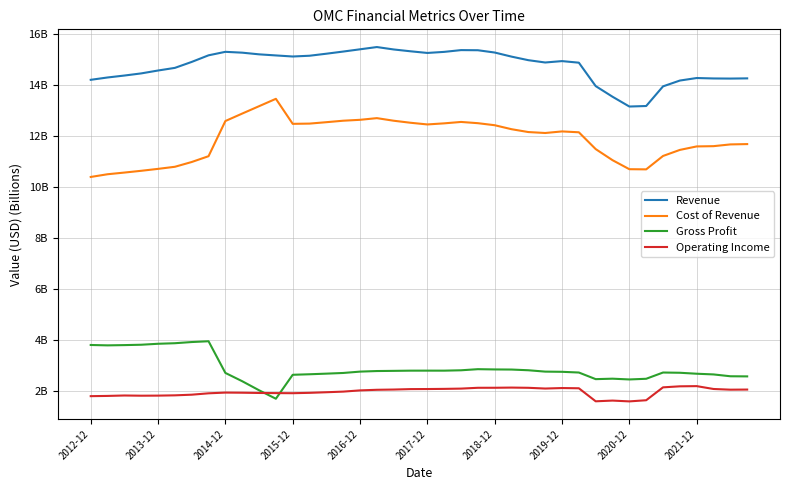

What are all the series names shown in the legend?

Revenue, Cost of Revenue, Gross Profit, Operating Income